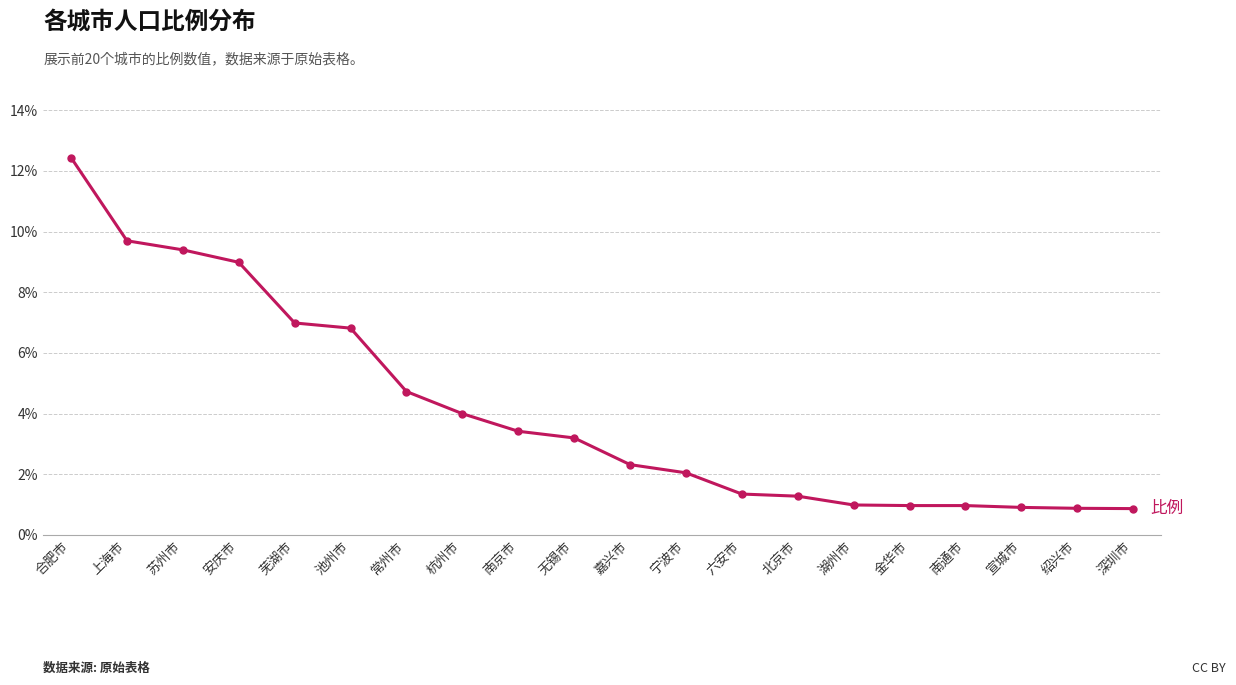

What position from the left is 合肥市?

1